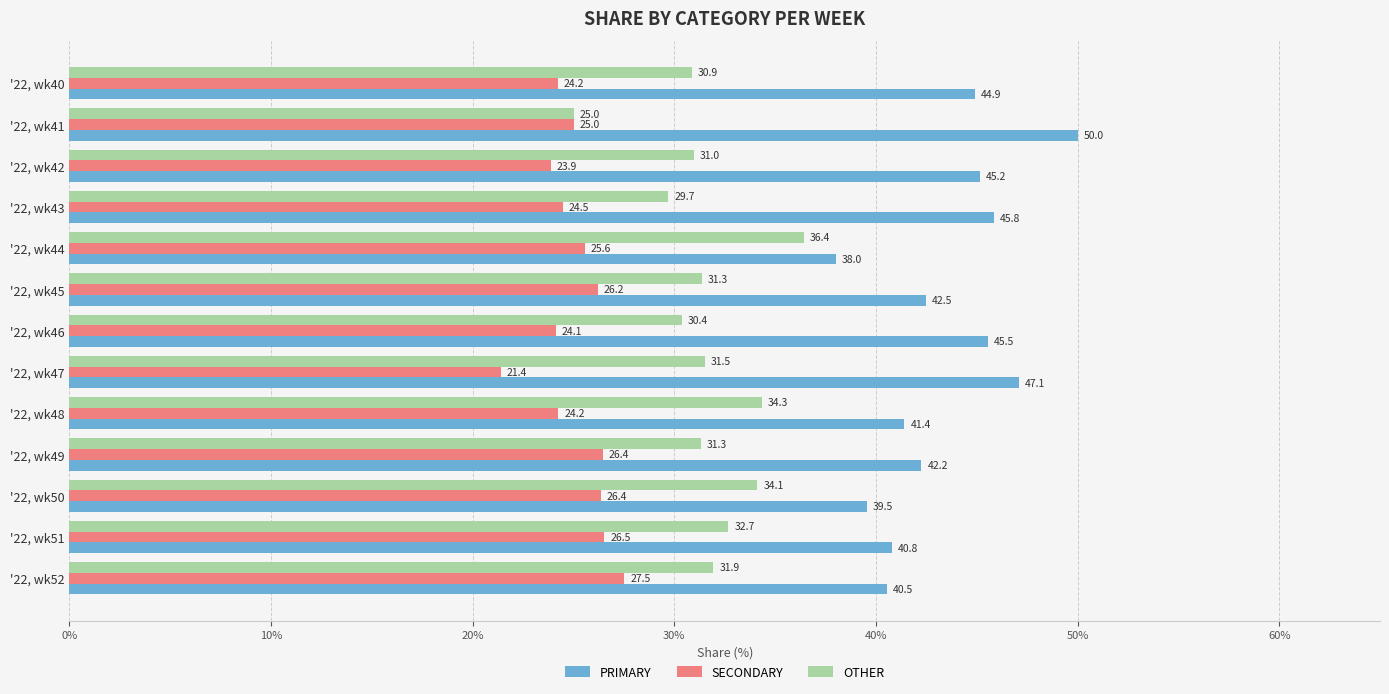

Which series has the largest range (max minus min)?

PRIMARY